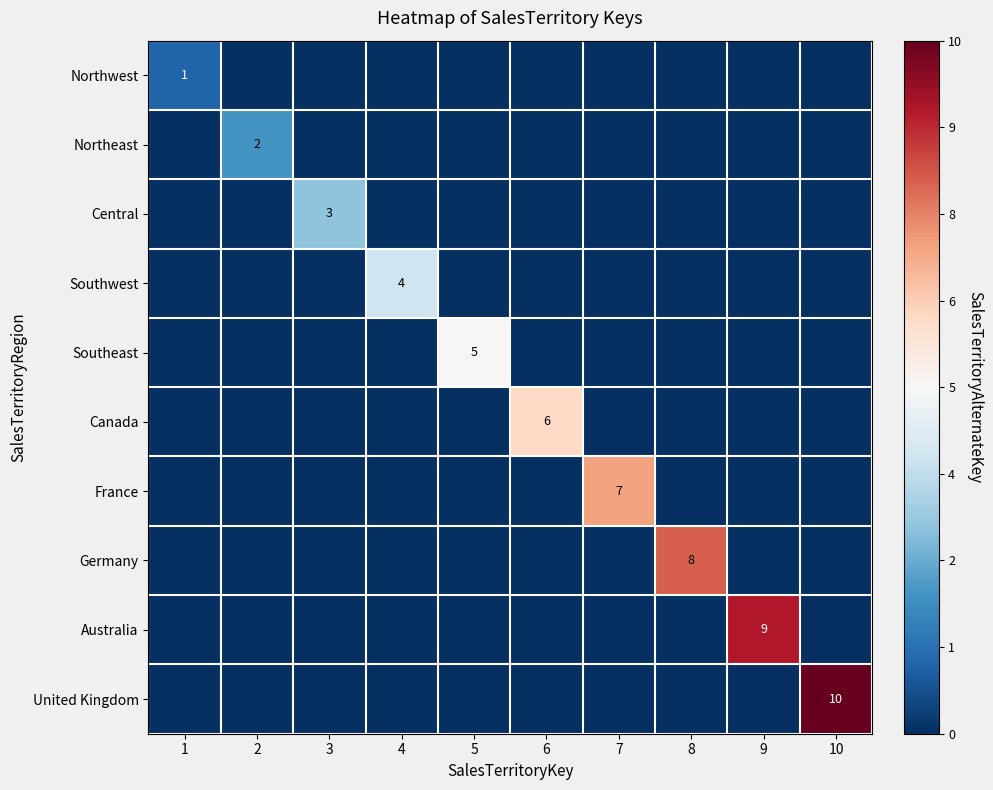

True or false: Australia has a value of 9 at 9.

True